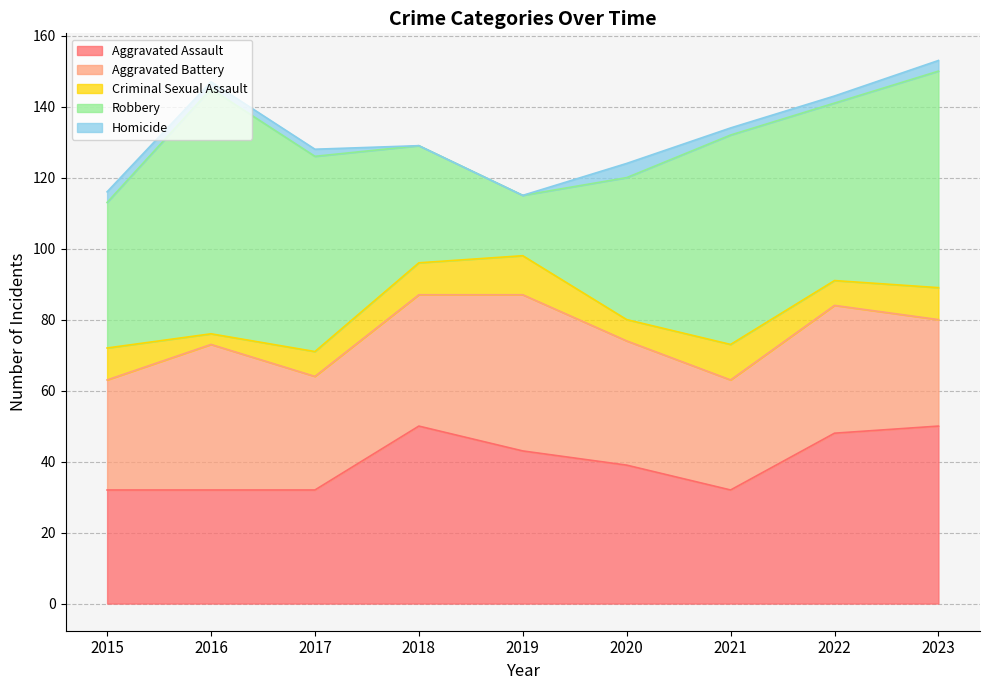

Where is Aggravated Assault nearest to the value 41?

2019